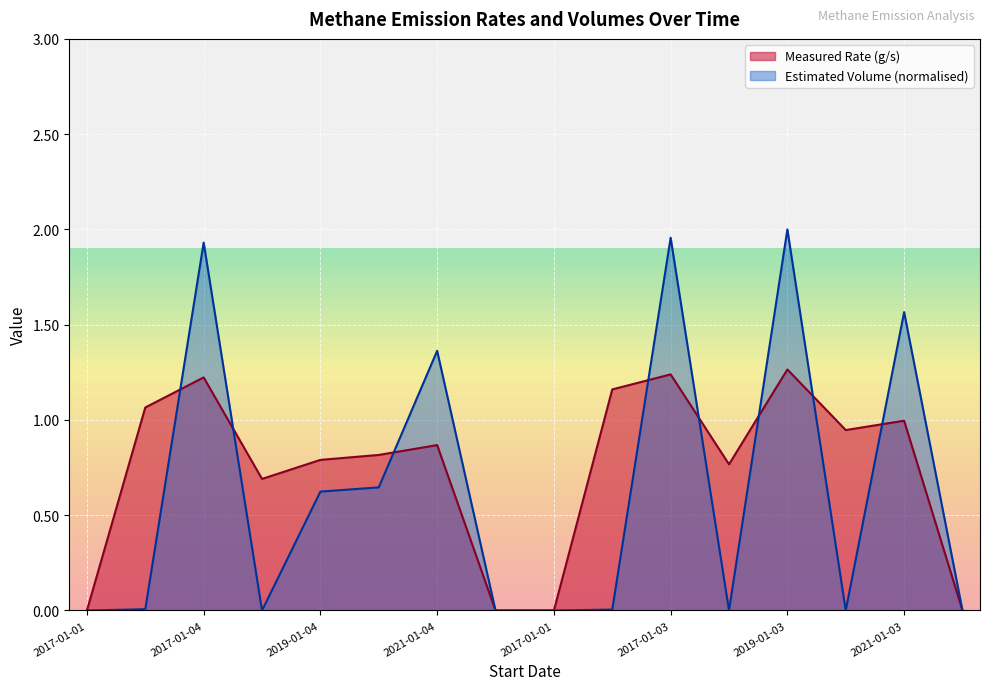

At which category is the sum across all series the highest?

2019-01-03